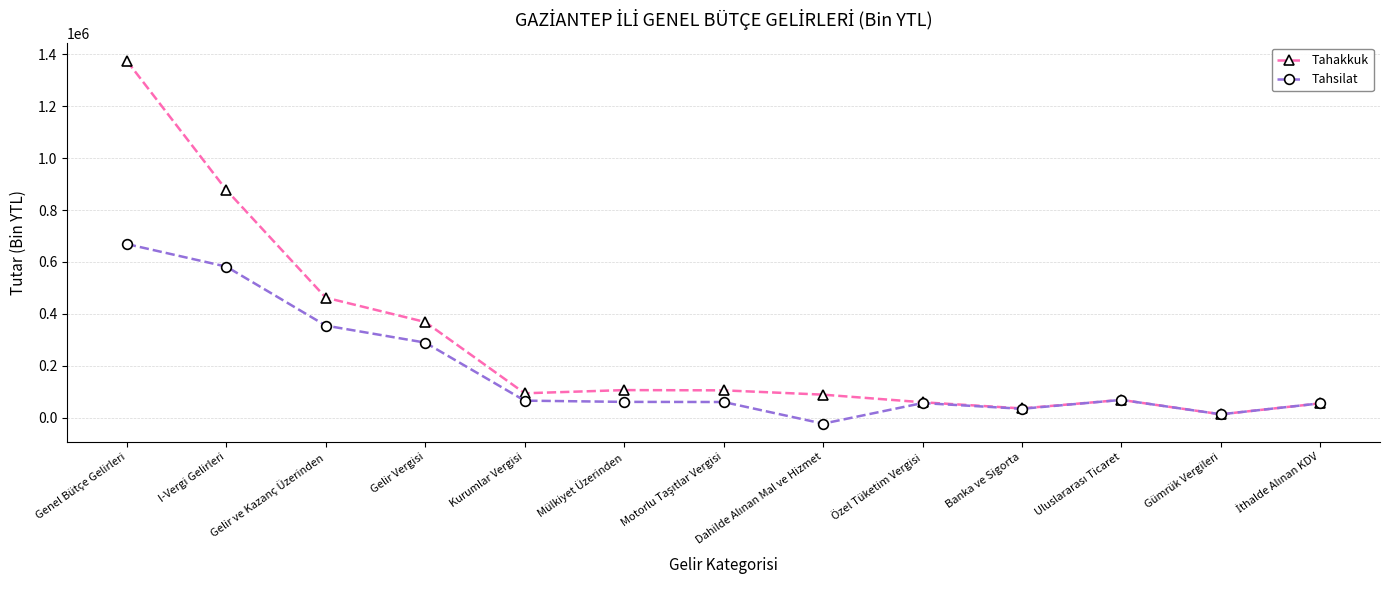

At Kurumlar Vergisi, list the series in order from smallest to largest.

Tahsilat, Tahakkuk